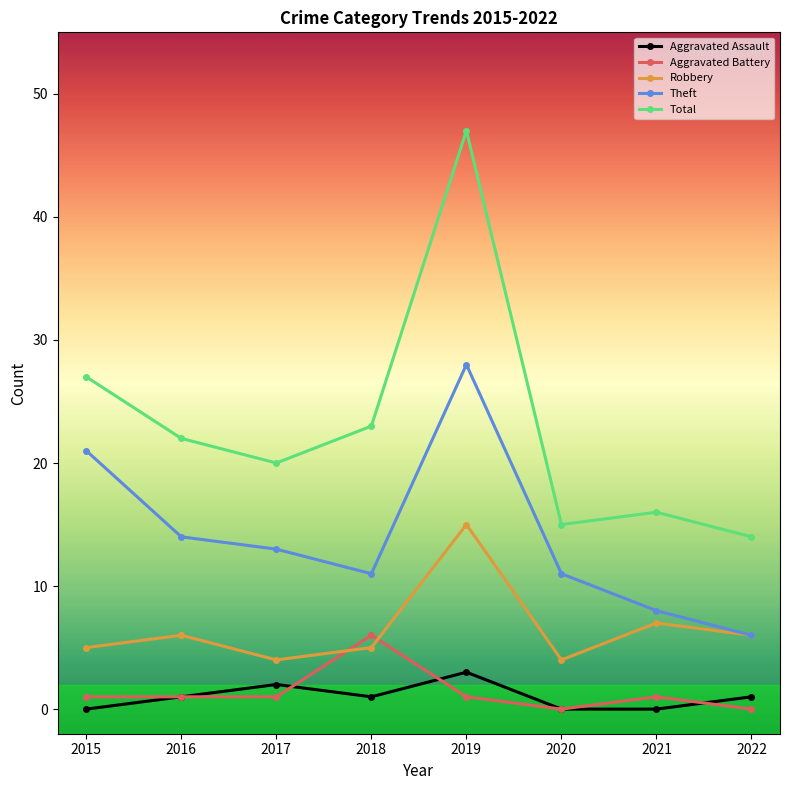

How many values in the Total series are below 22?

4